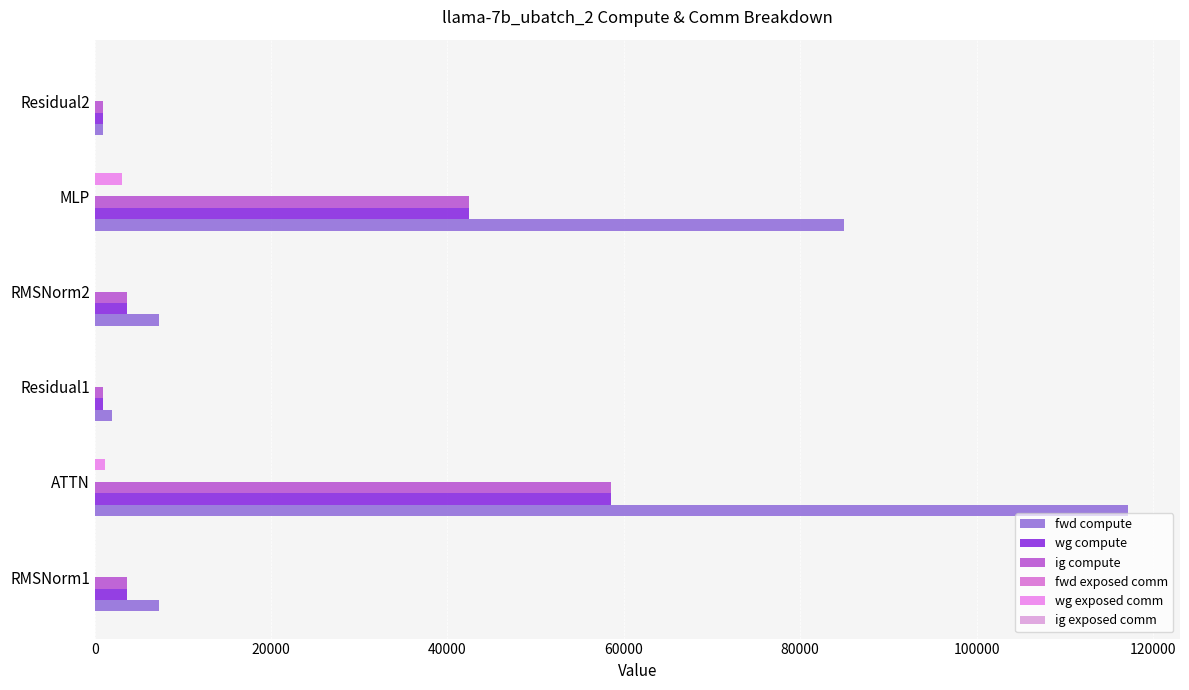

Count the number of data series in this chart.

4